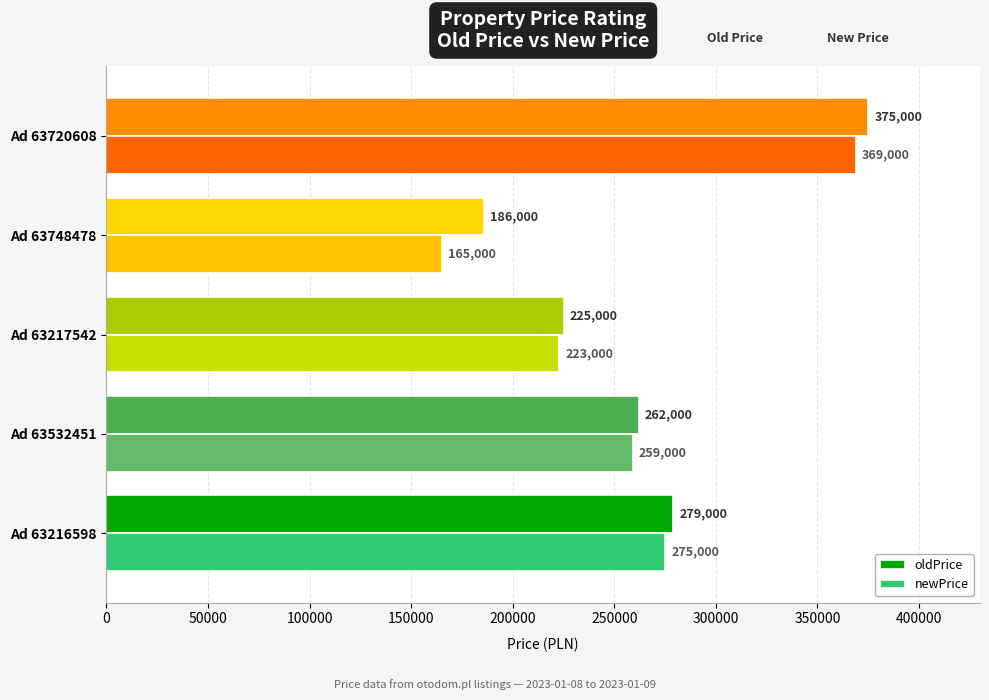

Which series has the largest total across all categories?

oldPrice